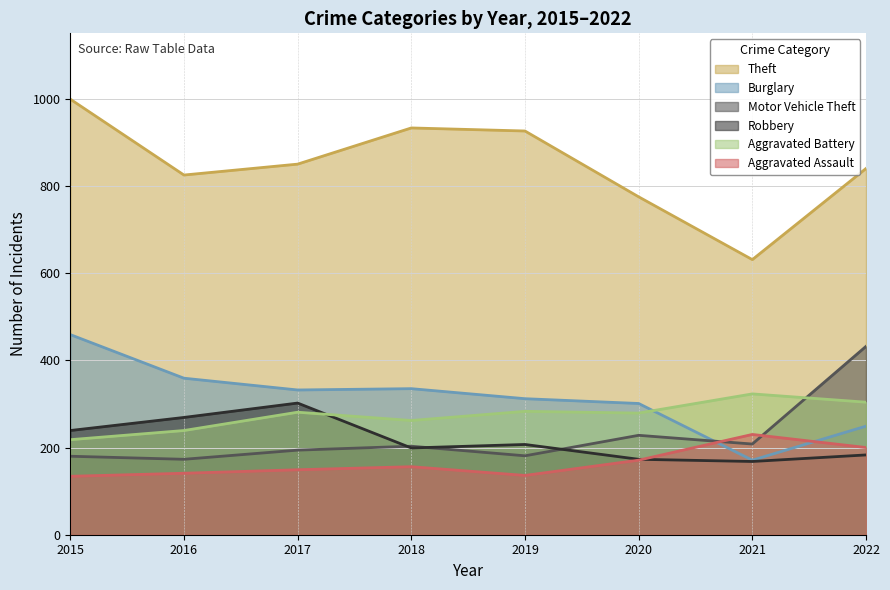

How many data points in Burglary are less than 332?

4